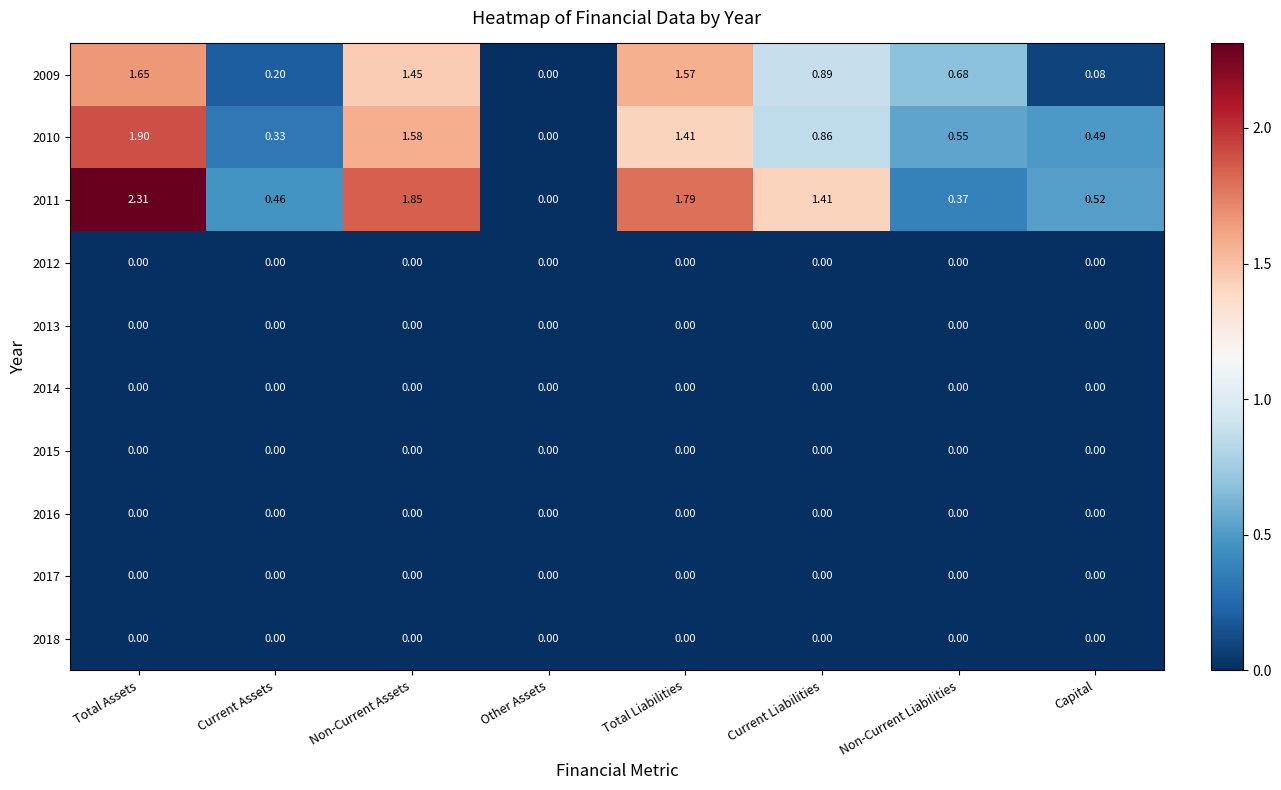

At which label does 2010 reach its peak?

Total Assets